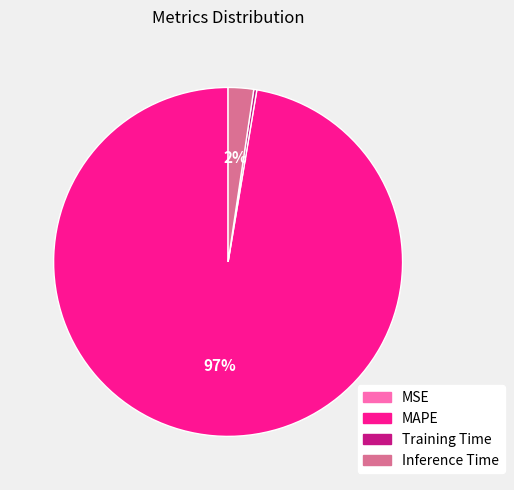

Which category accounts for the majority?

MAPE